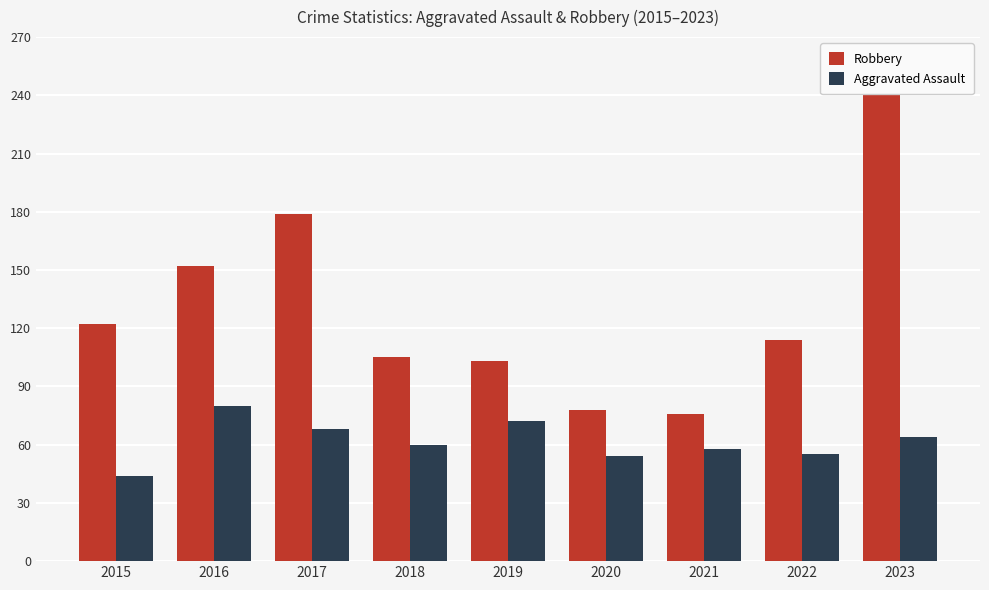

What is the difference between the highest and lowest values at 2017?

111